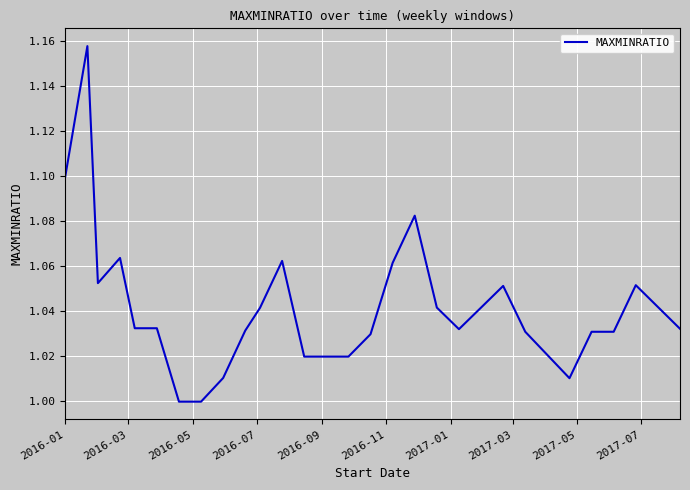

How many lines are shown in the chart?

1